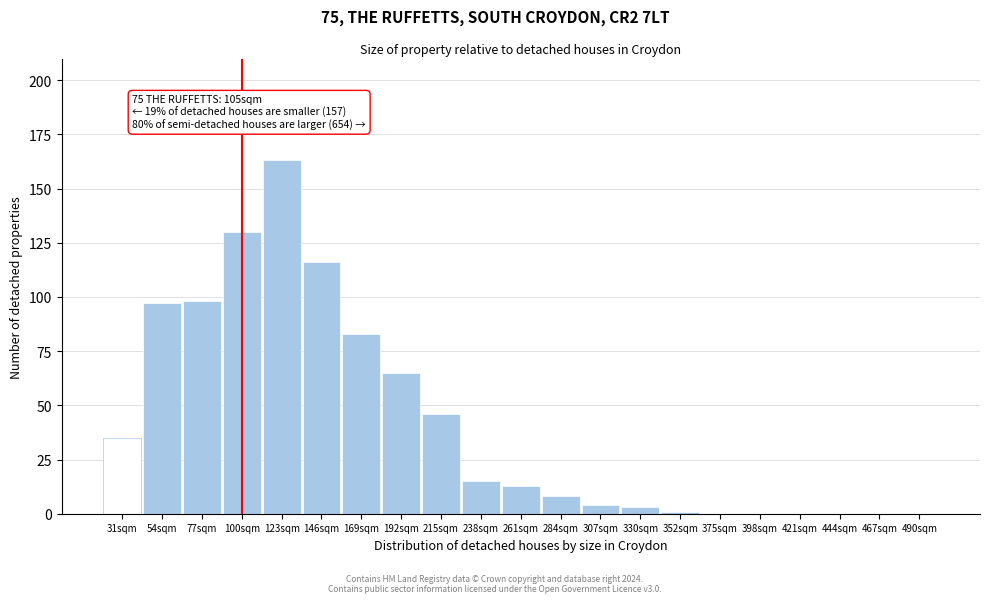

Reading left to right, transcribe all the data shown in this chart.

31sqm=35	54sqm=97	77sqm=98	100sqm=130	123sqm=163	146sqm=116	169sqm=83	192sqm=65	215sqm=46	238sqm=15	261sqm=13	284sqm=8	307sqm=4	330sqm=3	352sqm=1	375sqm=0	398sqm=0	421sqm=0	444sqm=0	467sqm=0	490sqm=0